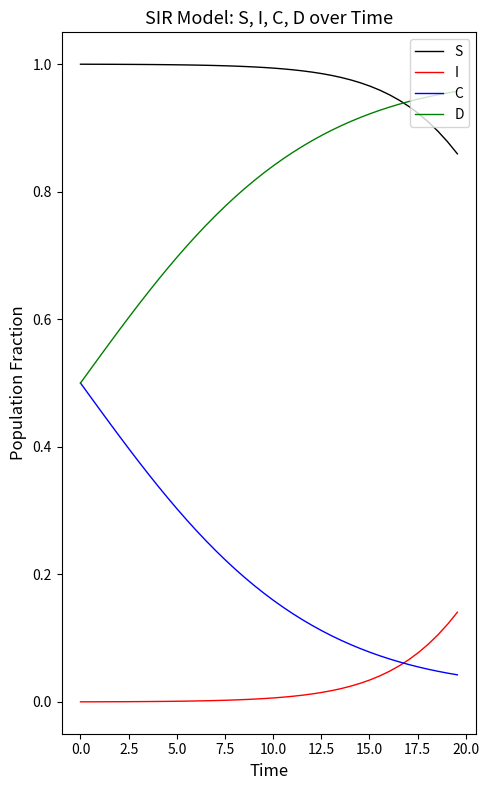

True or false: D and I cross at least once.

False